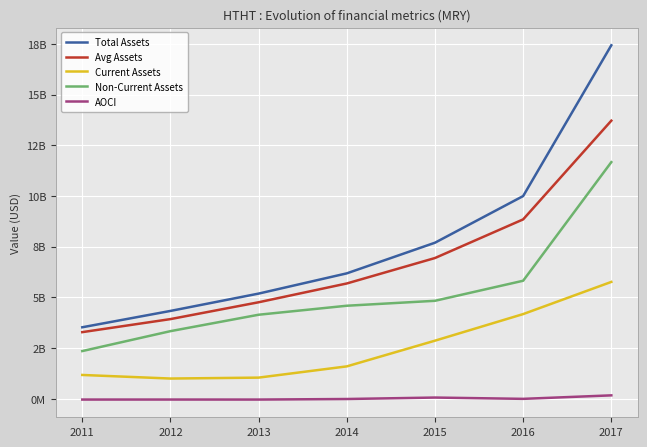

What is the lowest value of the Current Assets series?

996906000